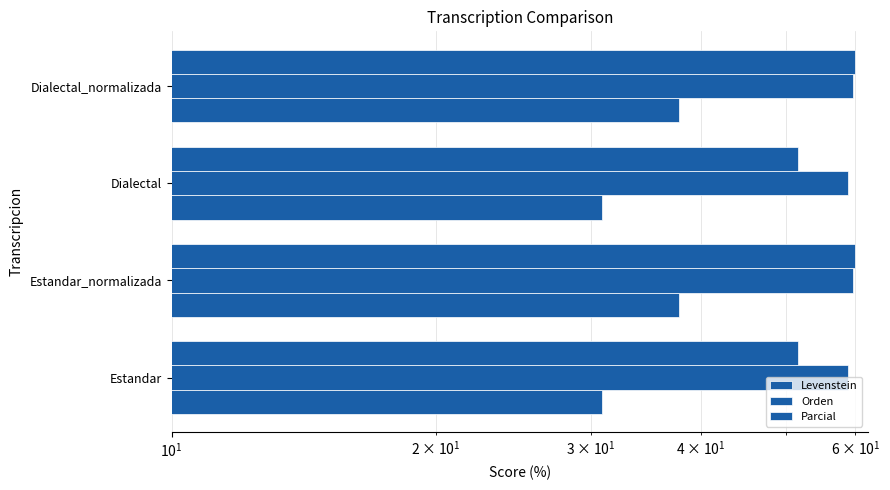

What are all the series names shown in the legend?

Levenstein, Orden, Parcial